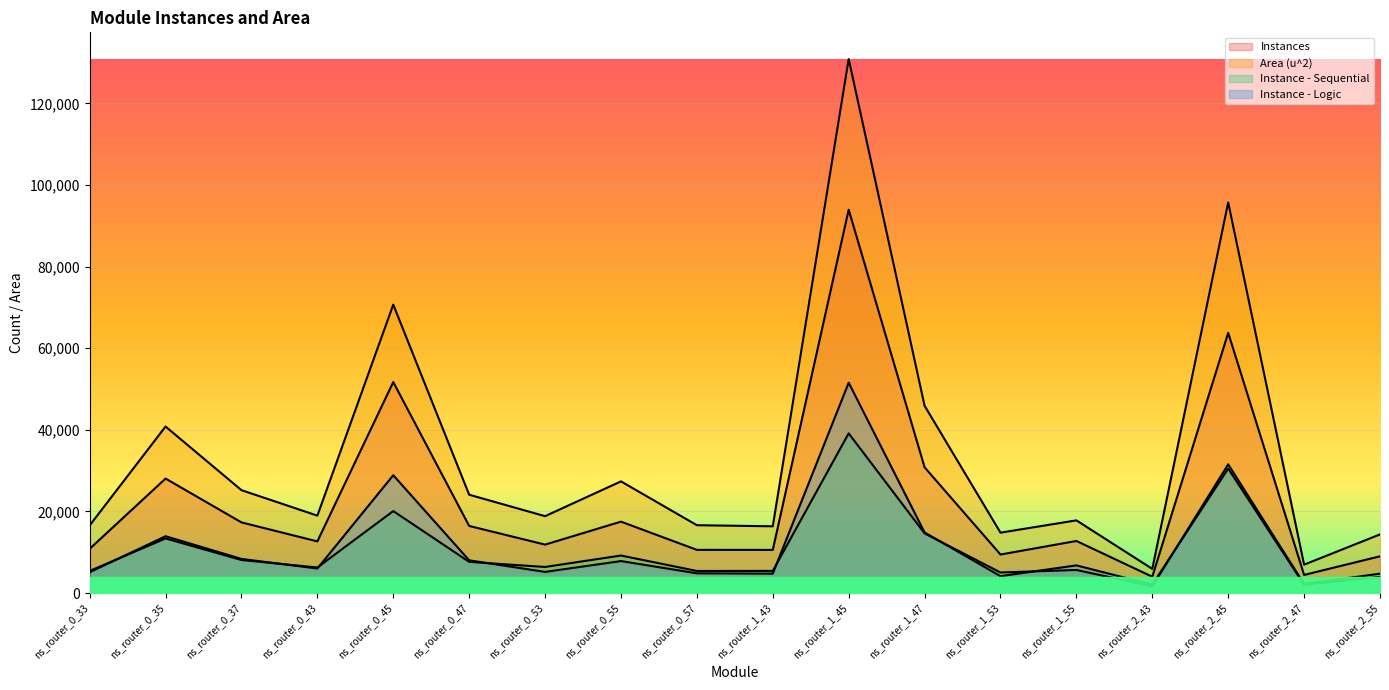

True or false: Instances and Area (u^2) intersect in this chart.

False